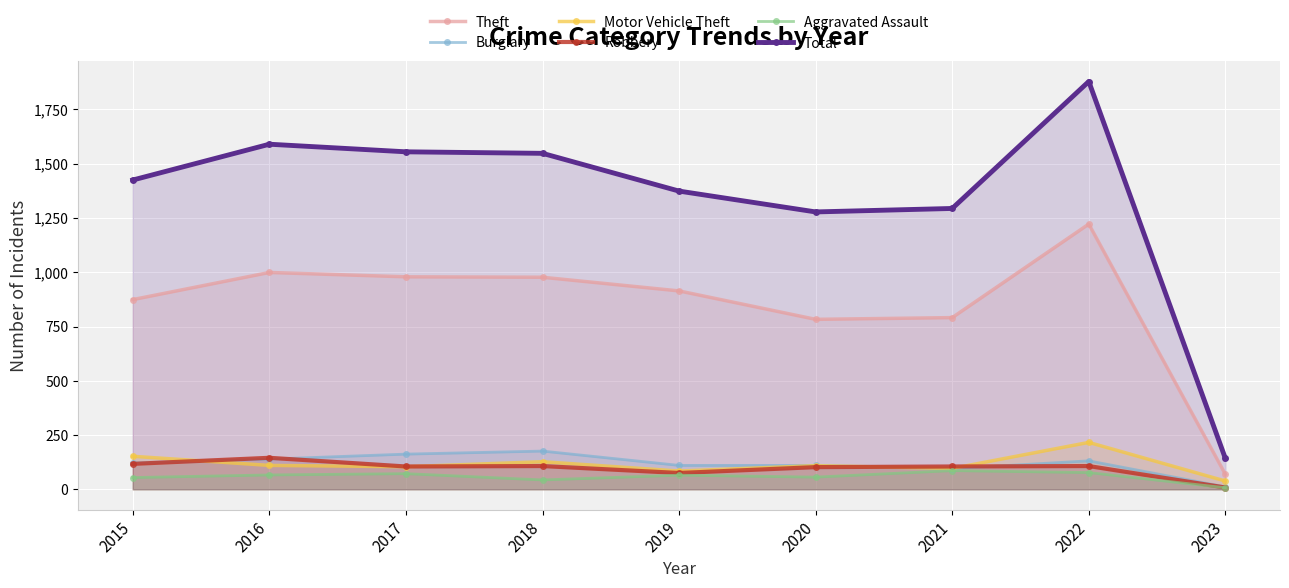

At which category does Robbery reach its first local valley?

2017